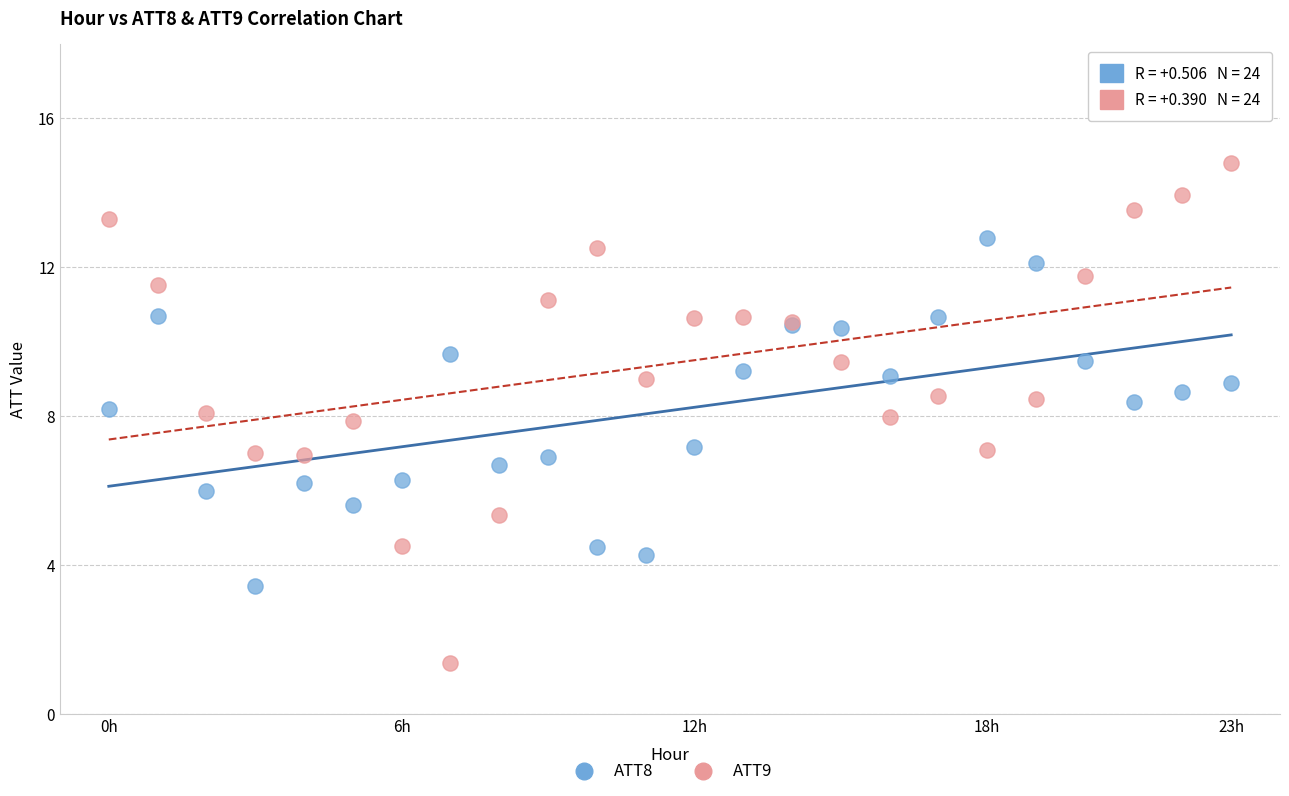

What are all the series names shown in the legend?

ATT8, ATT9